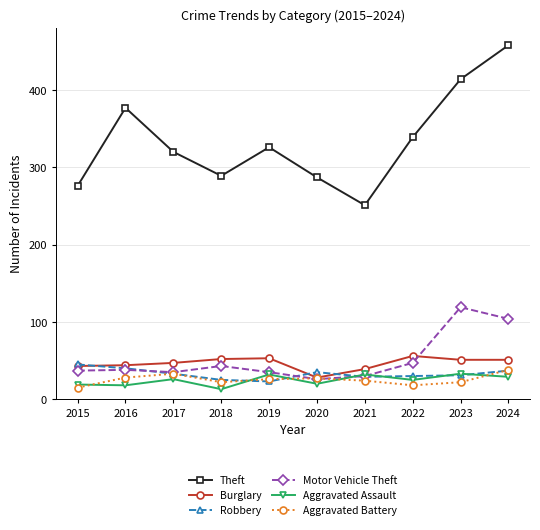

What are all the series names shown in the legend?

Theft, Burglary, Robbery, Motor Vehicle Theft, Aggravated Assault, Aggravated Battery